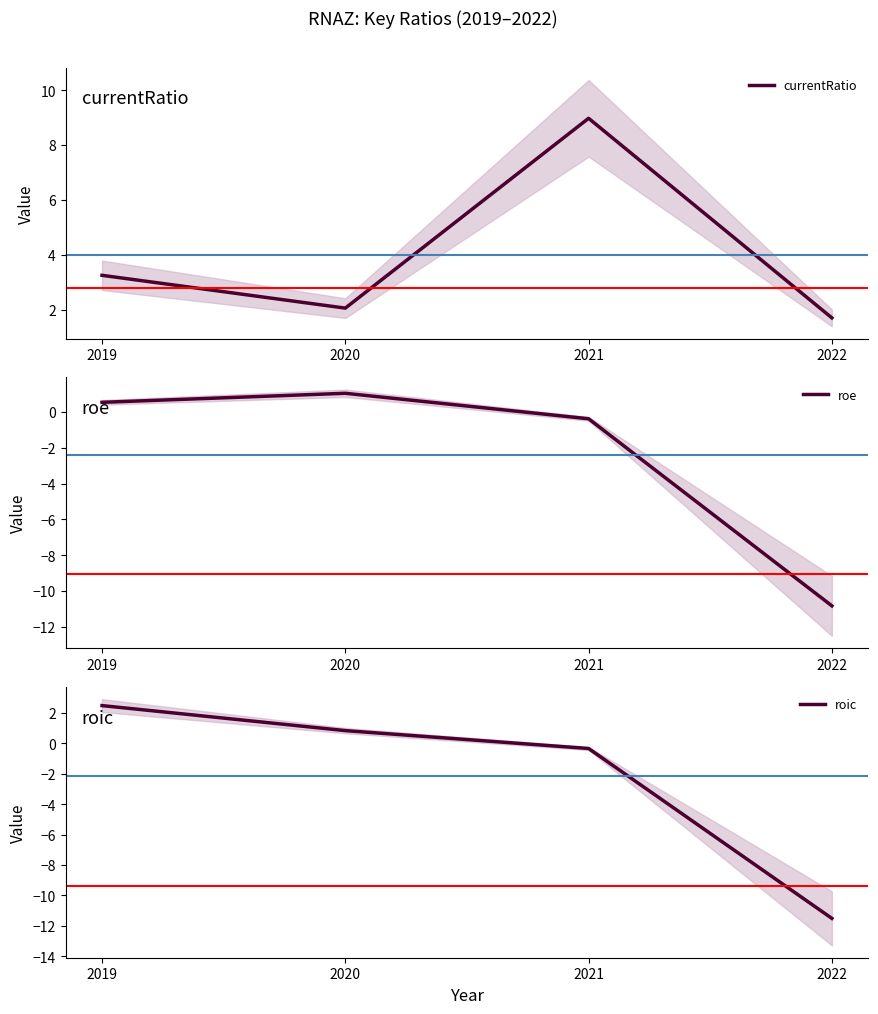

Is it true that roe equals 0.9 at 2019?

False